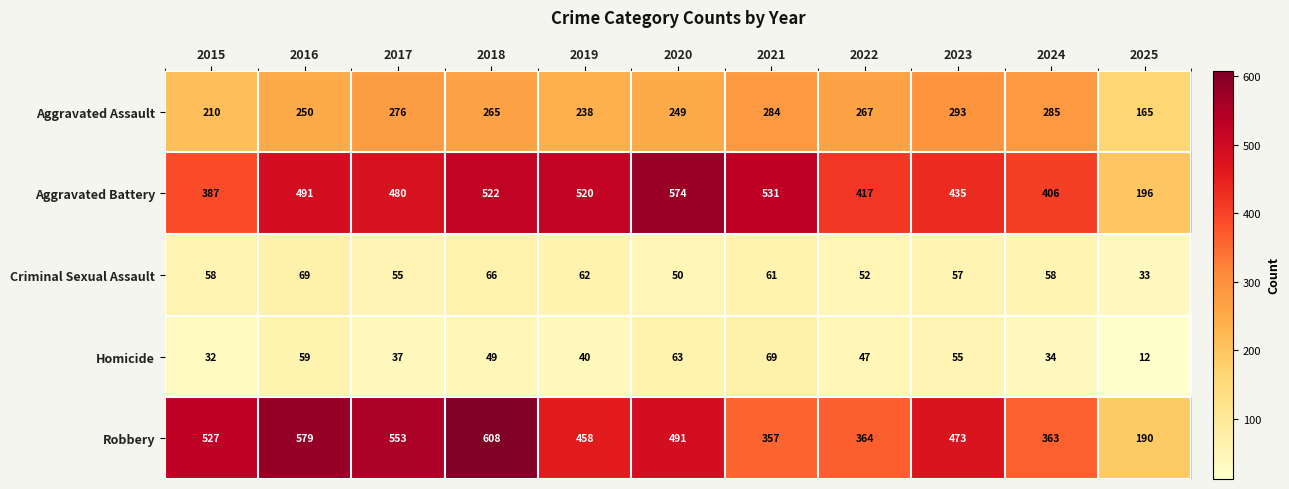

Rank the series at 2018 from highest to lowest value.

Robbery, Aggravated Battery, Aggravated Assault, Criminal Sexual Assault, Homicide